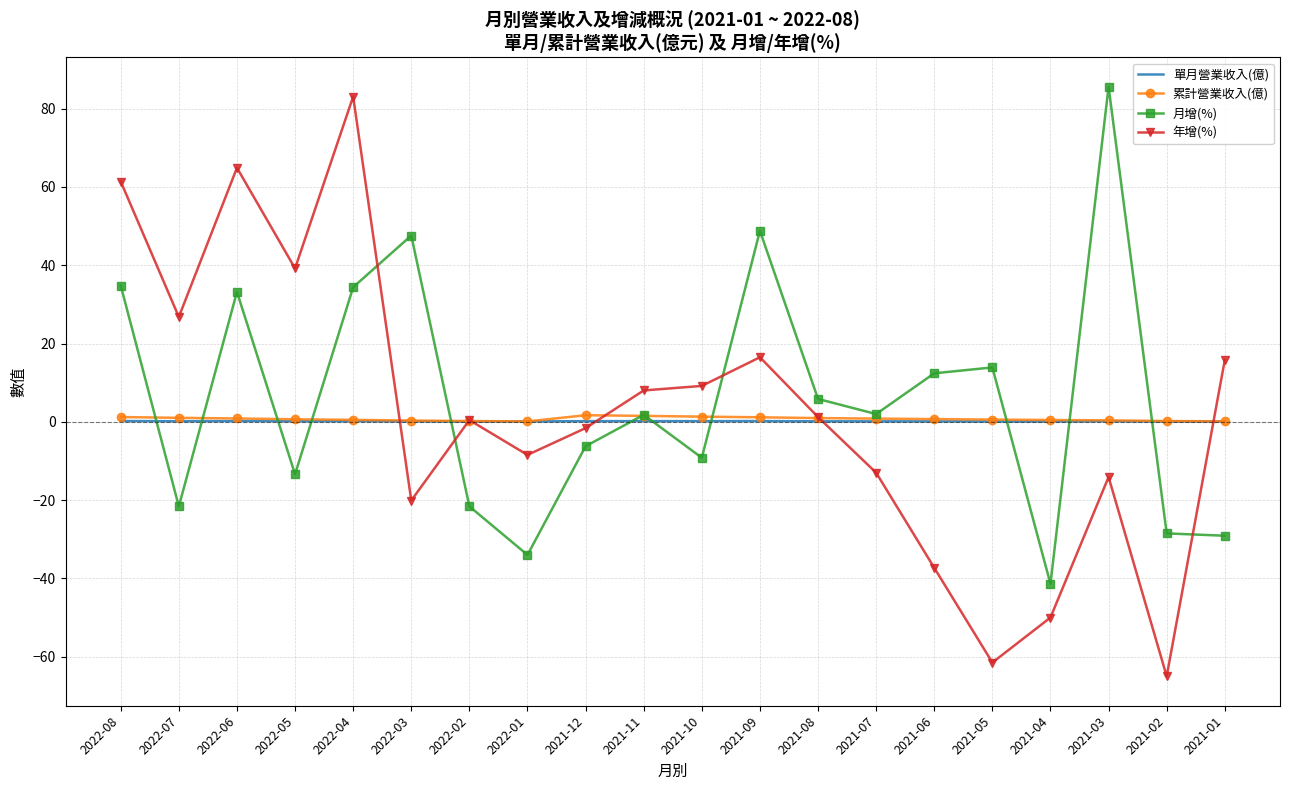

Is the value of 年增(%) at 2022-04 greater than the value of 單月營業收入(億) at 2021-07?

Yes